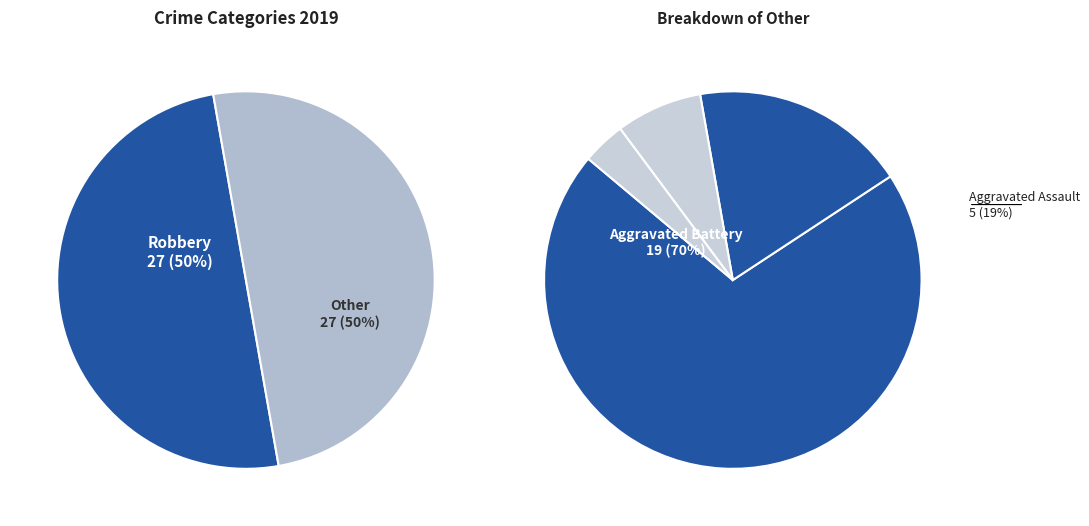

Is Aggravated Assault the majority of the pie?

No